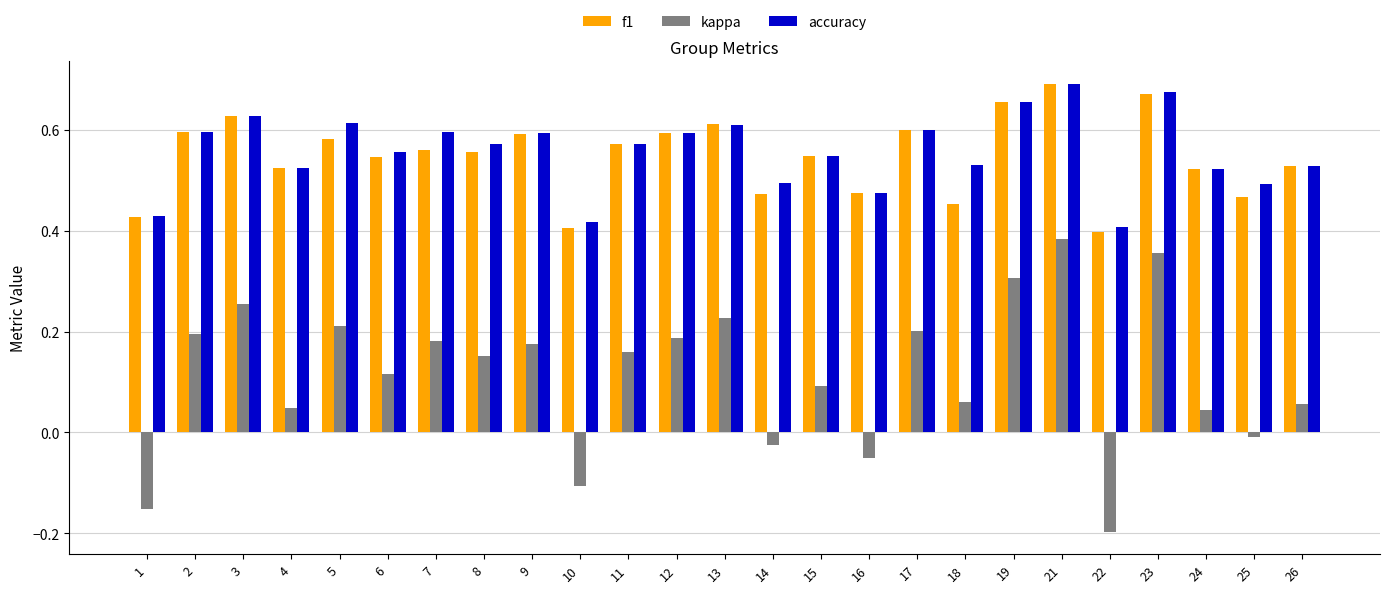

At 18, list the series in order from smallest to largest.

kappa, f1, accuracy